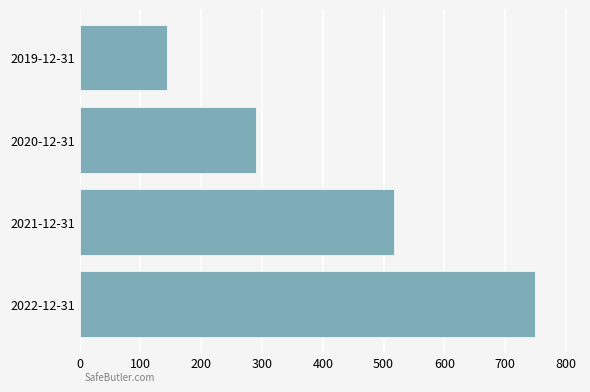

How many data points are less than 517?

2